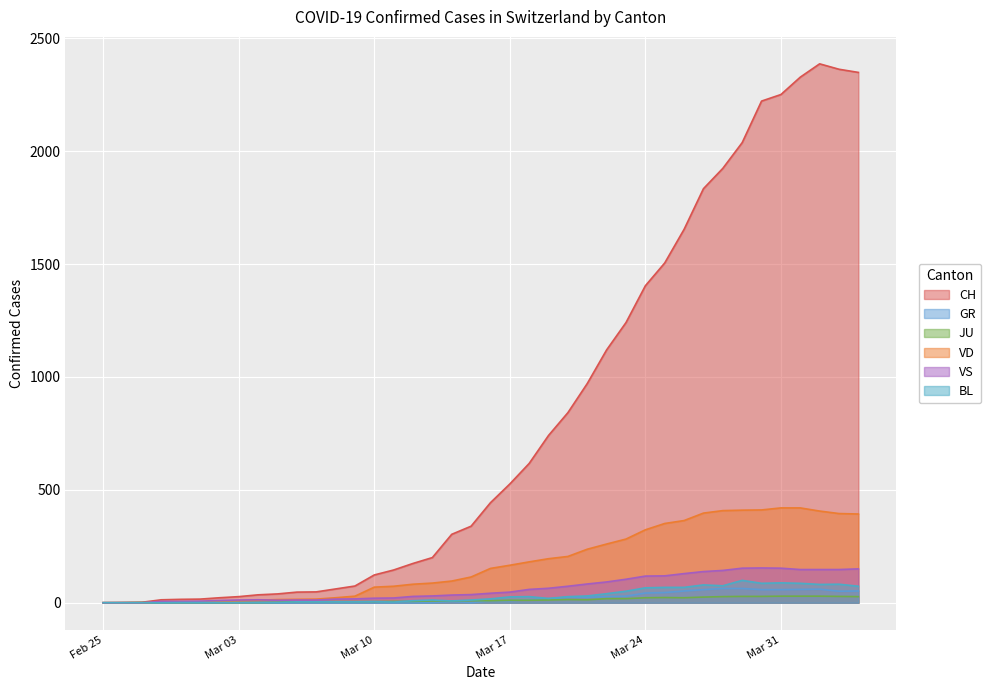

What is the average value of the JU series?

12